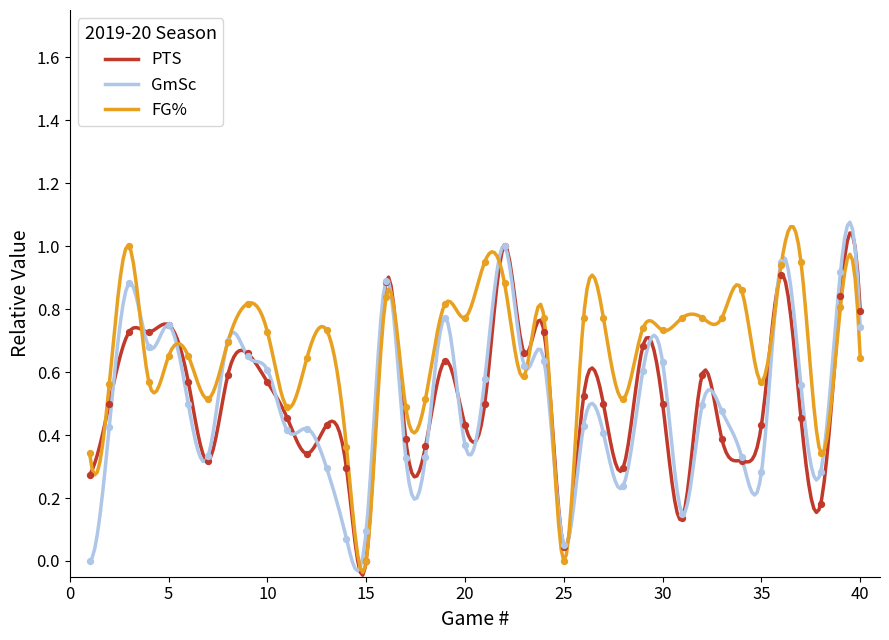

What are all the series names shown in the legend?

PTS, GmSc, FG%